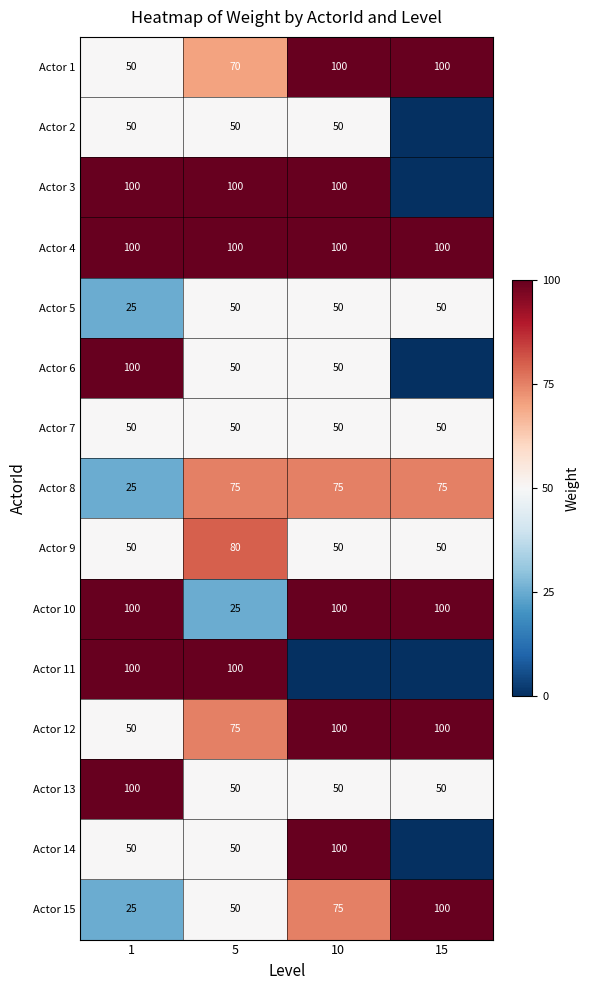

Which has a higher value, 5 or 1?

5